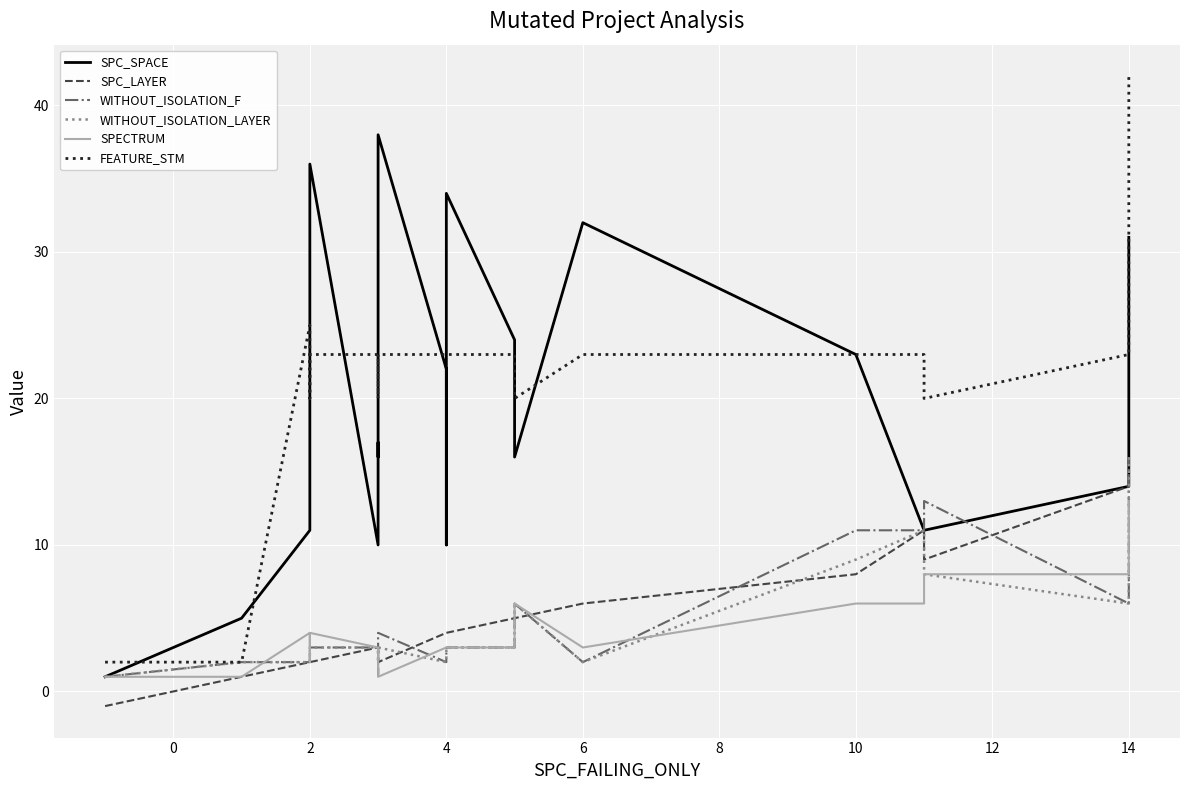

In SPC_SPACE, how many points are lower than both neighbors (excluding endpoints)?

4